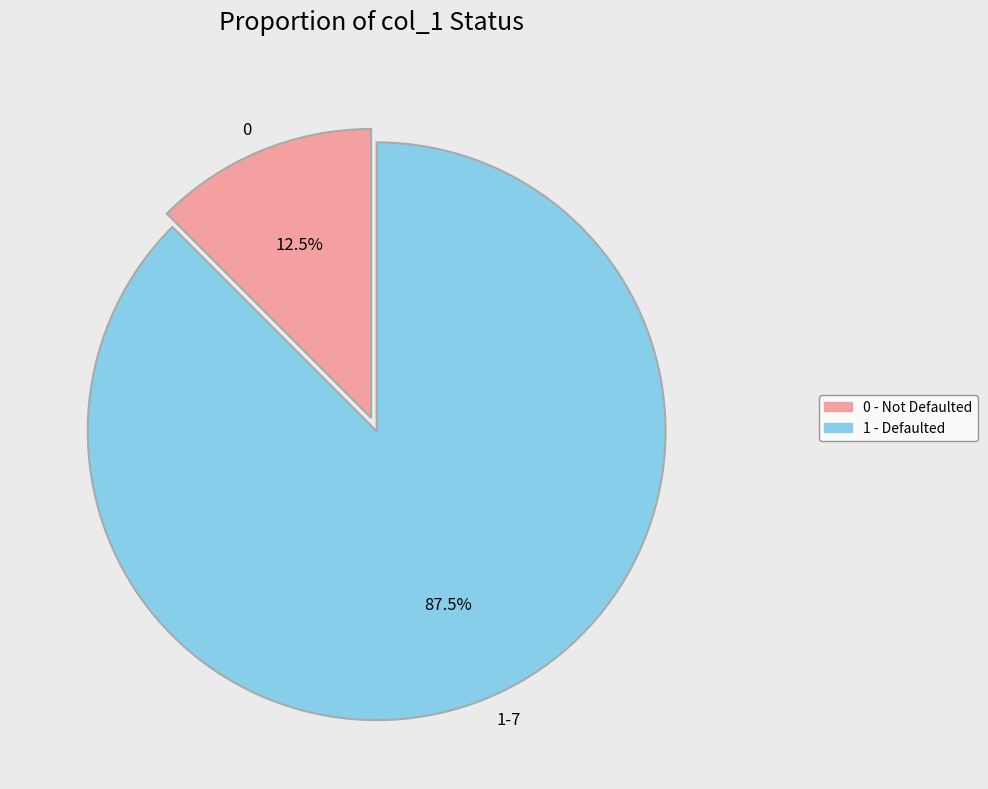

Between 1-7 and 0, which is larger?

1-7